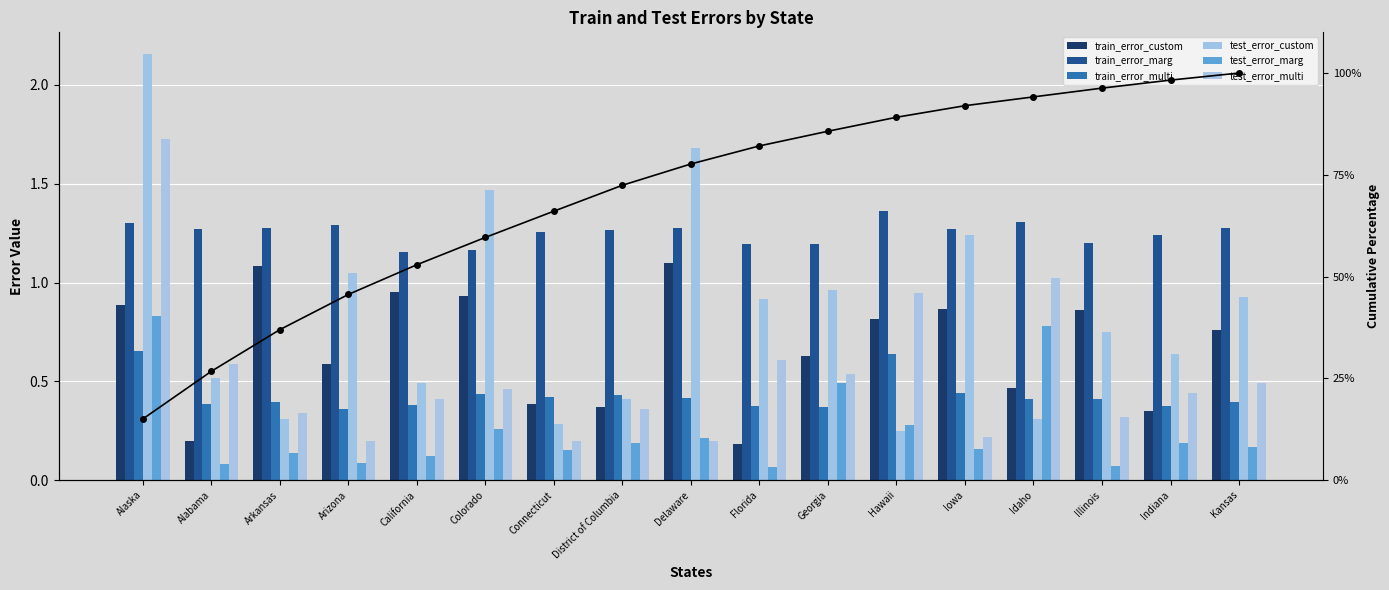

Are the bars grouped side by side (vs. stacked)?

Yes